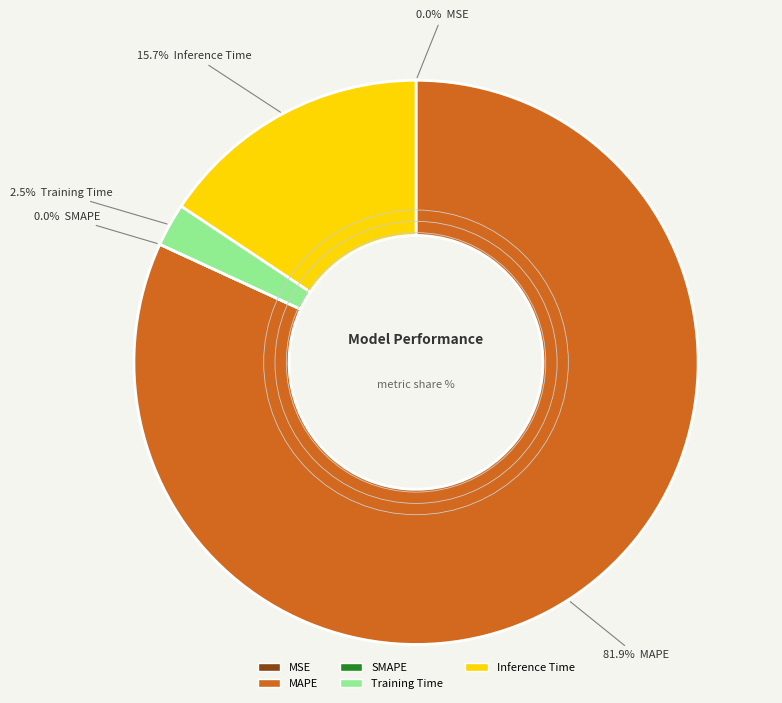

Combined, what portion of the pie is MAPE and Training Time?

84.3%